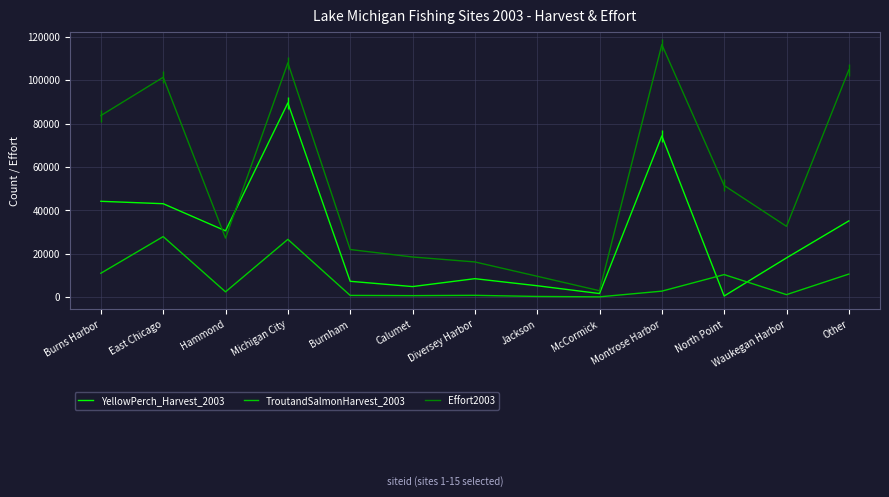

How many series are shown in this chart?

3